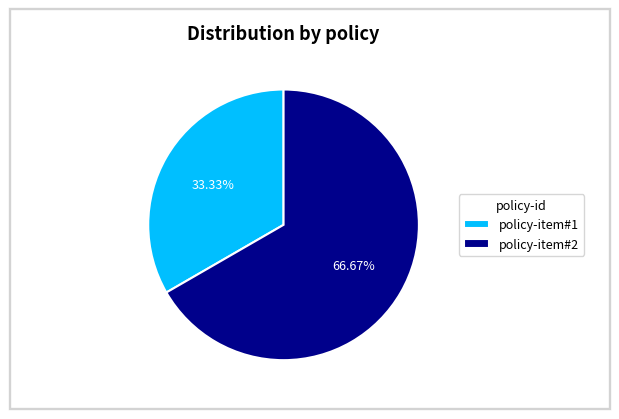

What percentage is the policy-item#2 slice, to the nearest percent?

67%